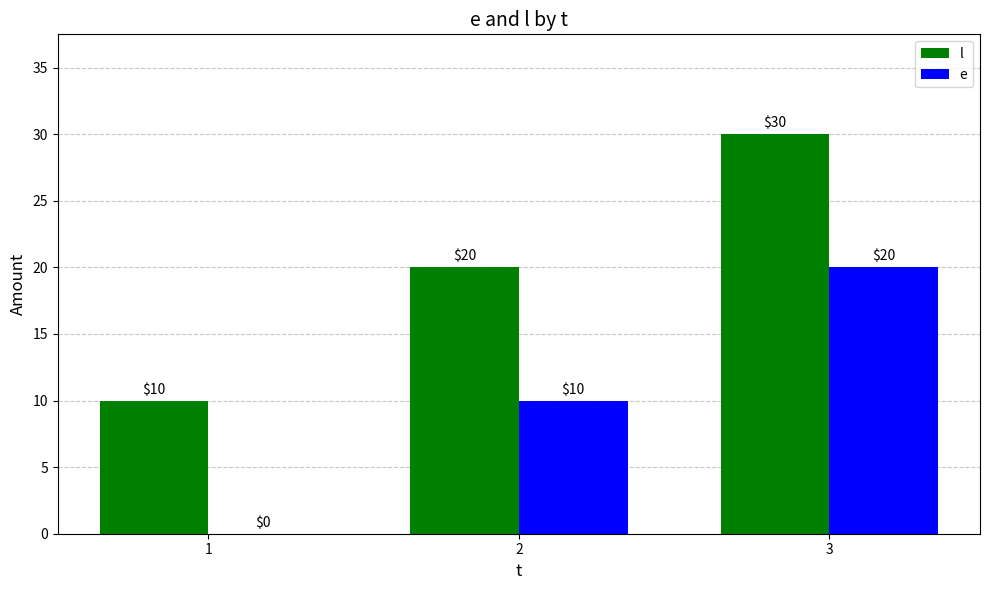

What is the total value across all series at 1?

10